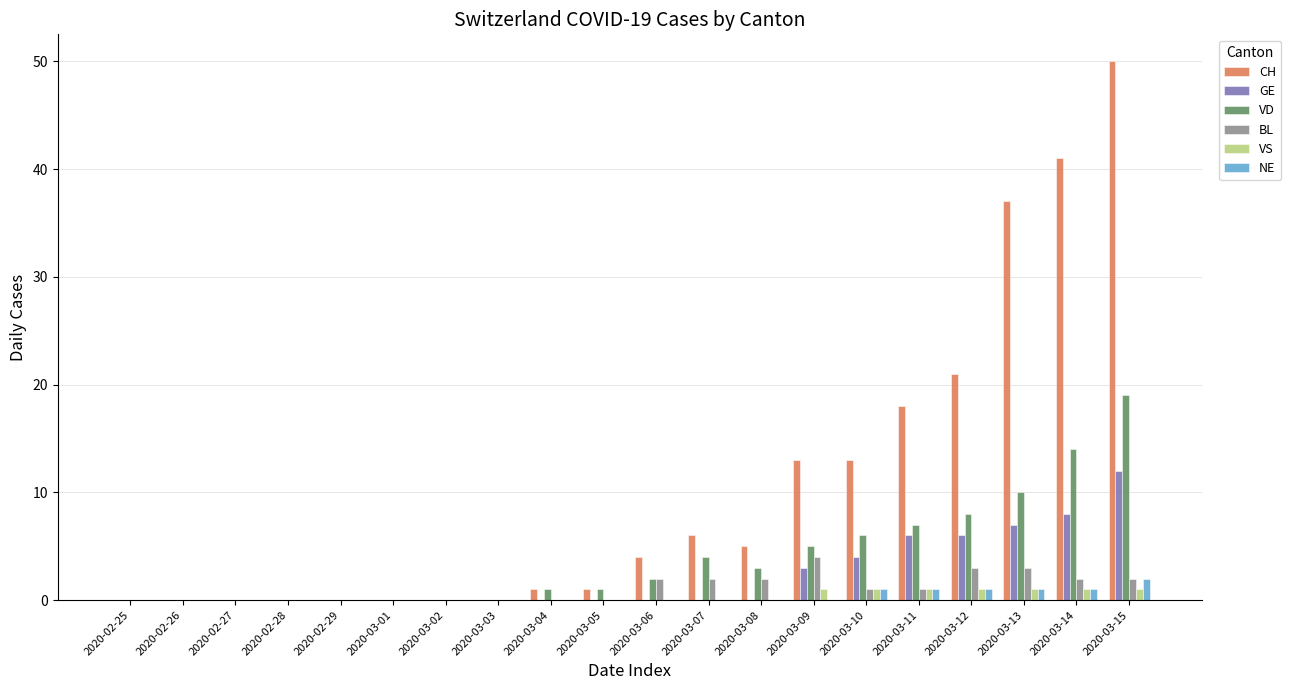

What is the sum of all GE values?

46